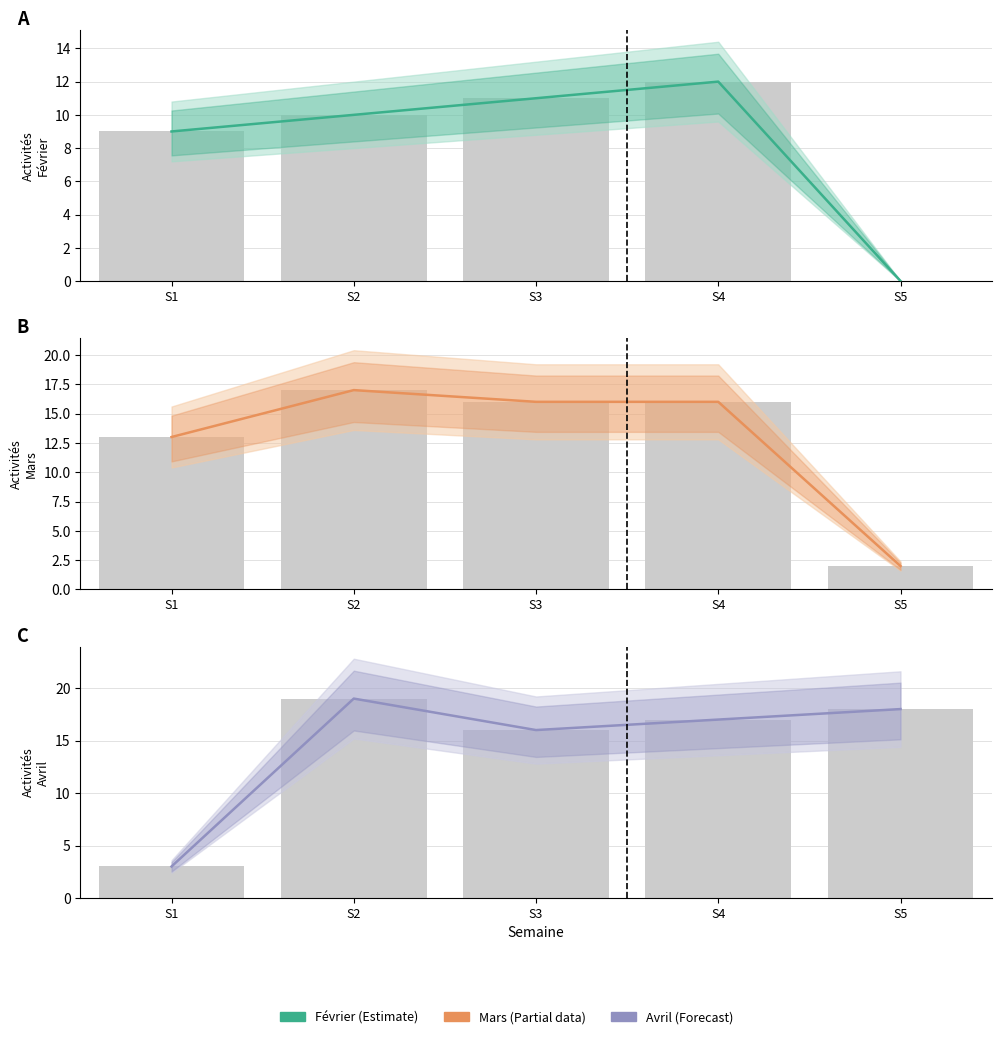

The value of Avril centrale at S2 is 5. True or false?

False